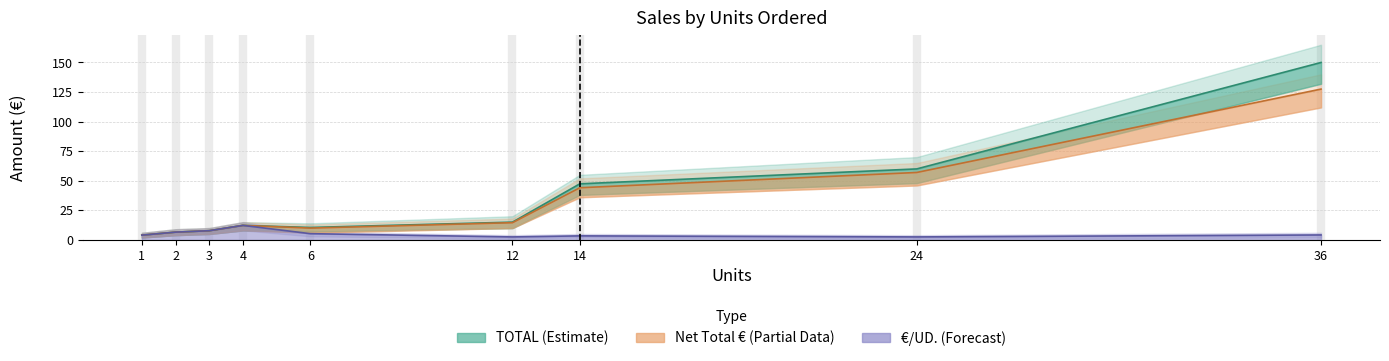

List the series in order of their peak value, highest first.

TOTAL, Net Total, price_per_unit